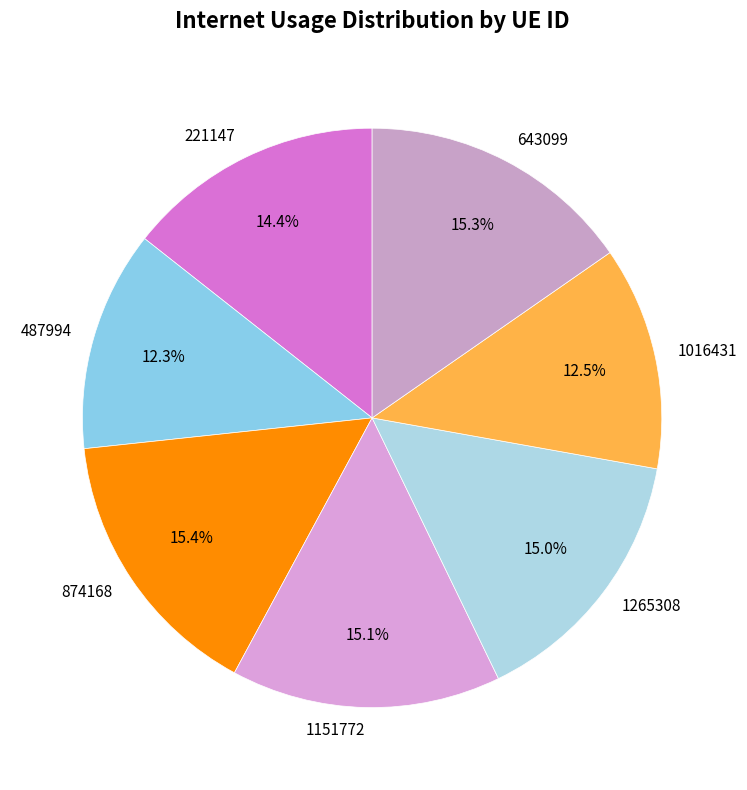

Is there a majority slice in this chart?

No